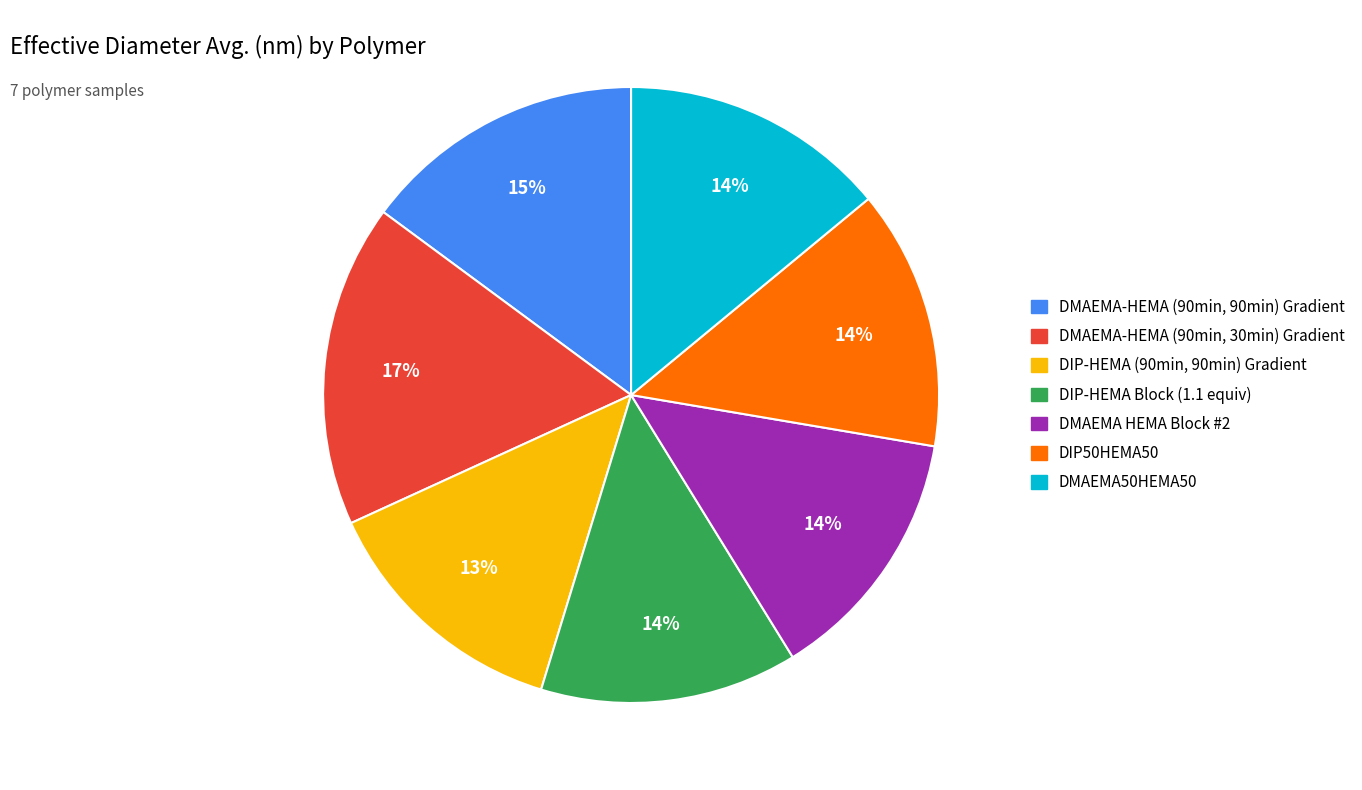

Combined, do DMAEMA HEMA Block #2 and DMAEMA-HEMA (90min, 30min) Gradient account for over 50%?

No